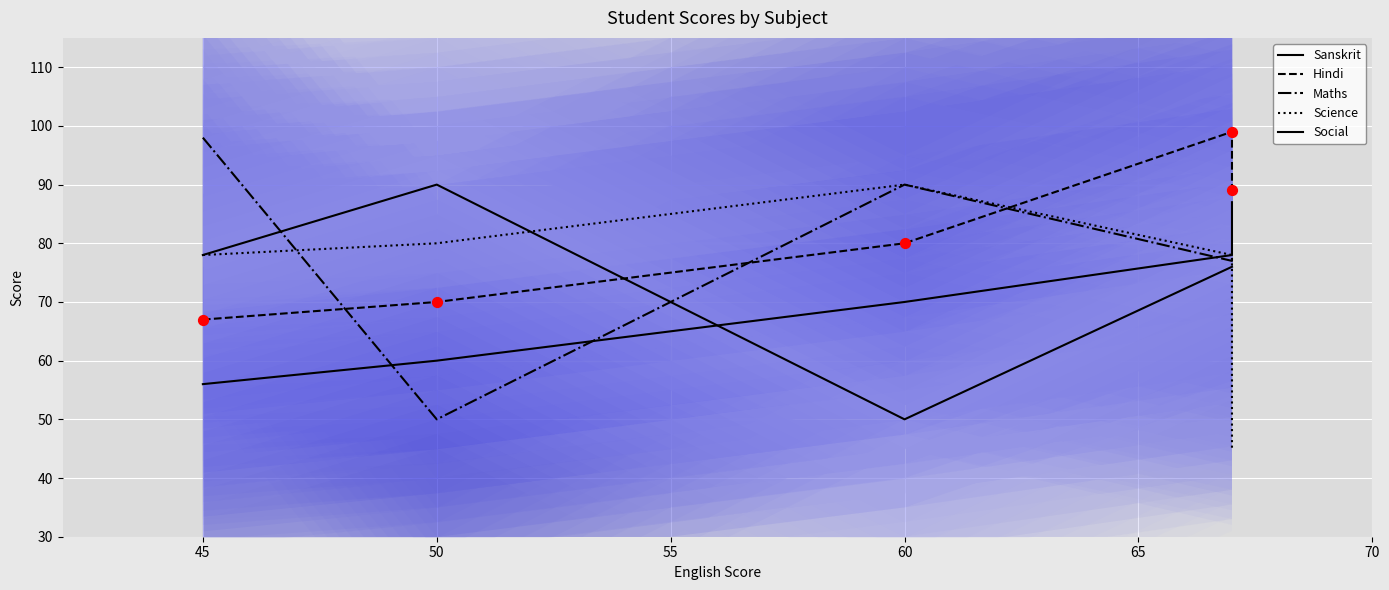

Which series has the widest spread of Y values?

Maths